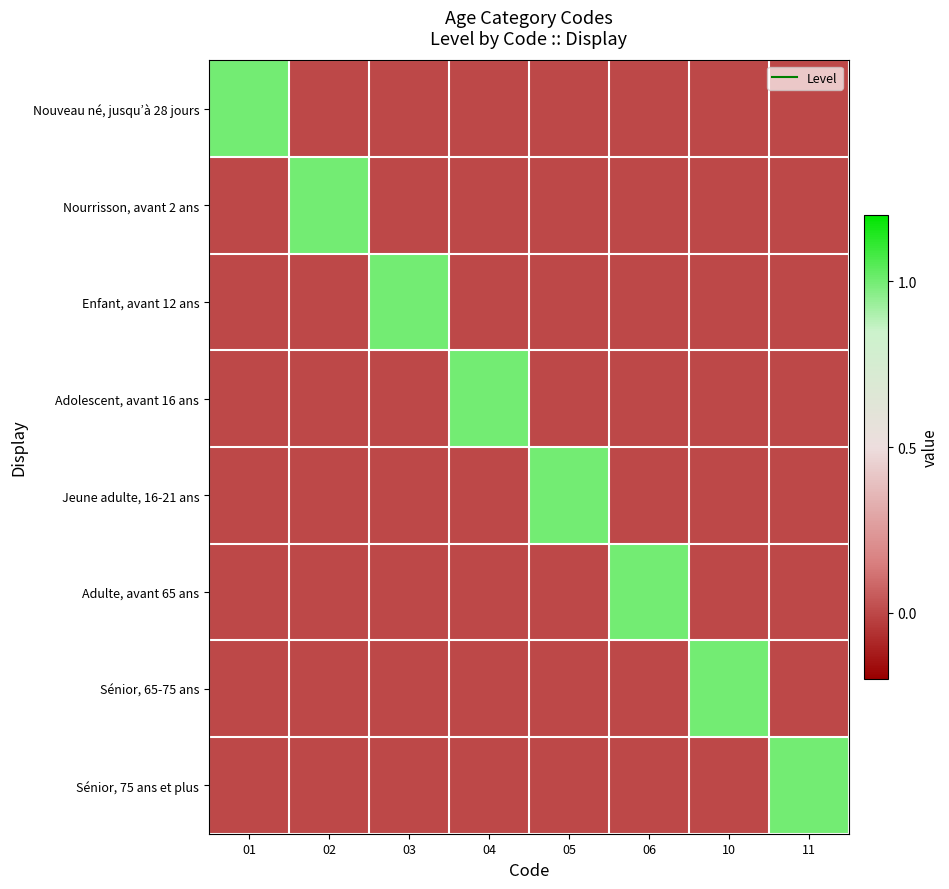

What is the maximum value shown in the chart?

1